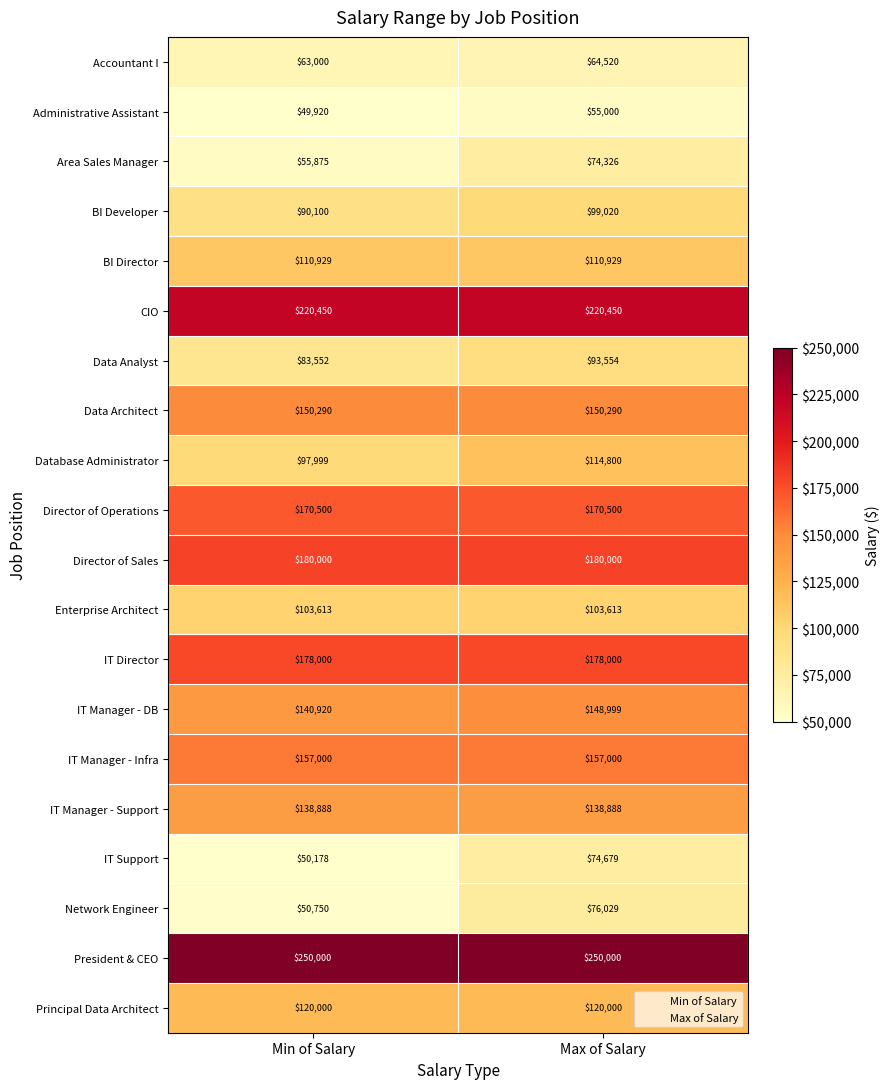

At which category does the chart reach its minimum across all series?

Min of Salary